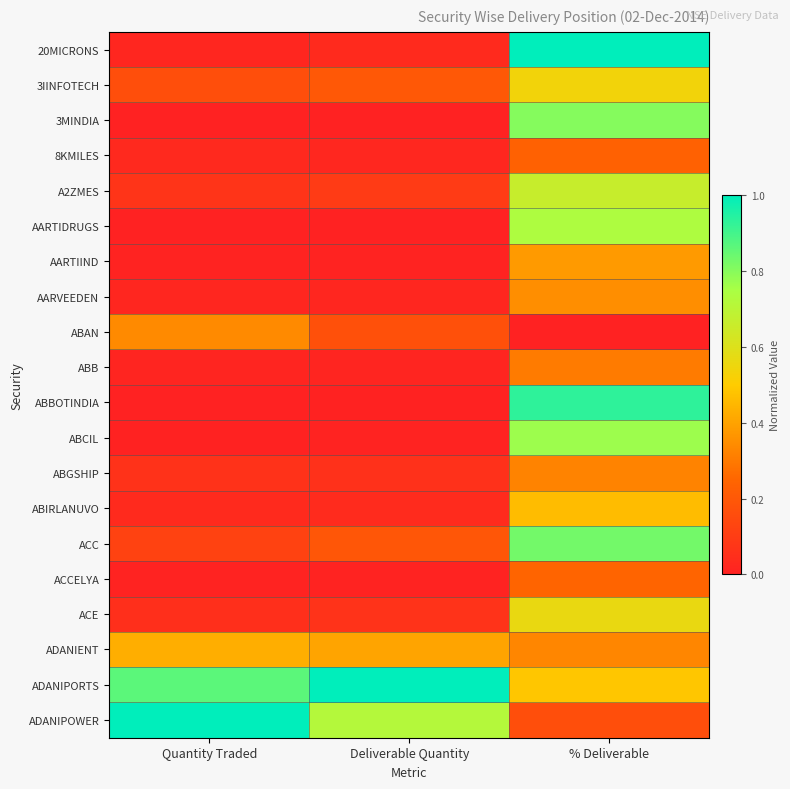

Which label corresponds to the smallest value in the chart?

Quantity Traded